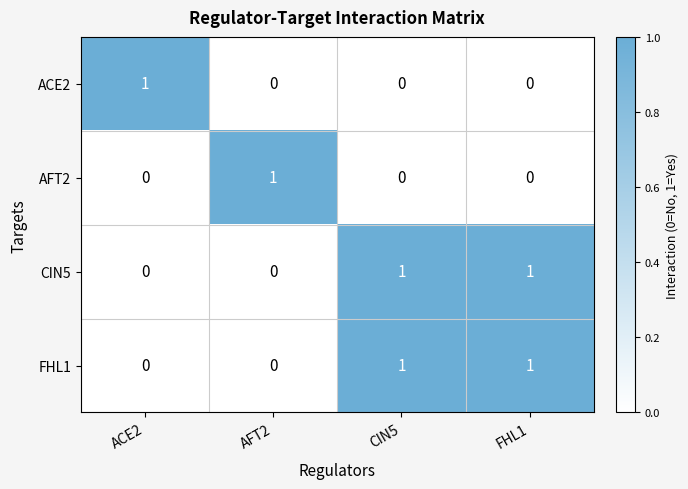

Is it true that FHL1 equals 1 at FHL1?

True